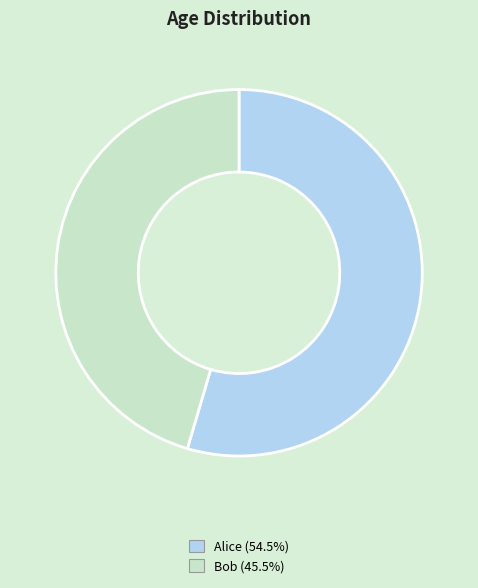

Does Alice account for over 50% of the chart?

Yes